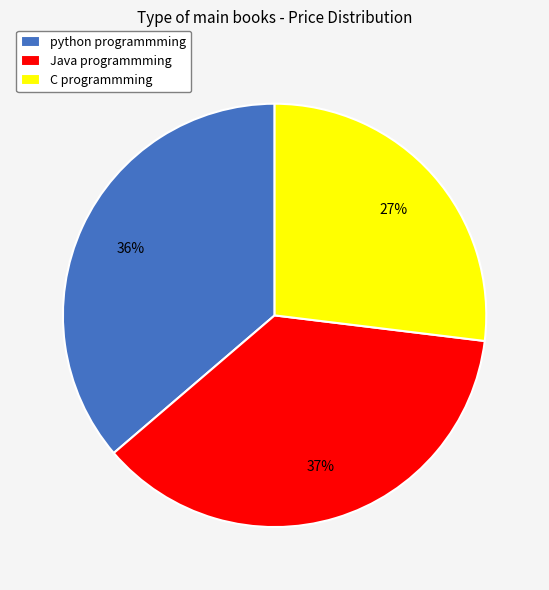

What is the largest slice in the pie chart?

Java programmming